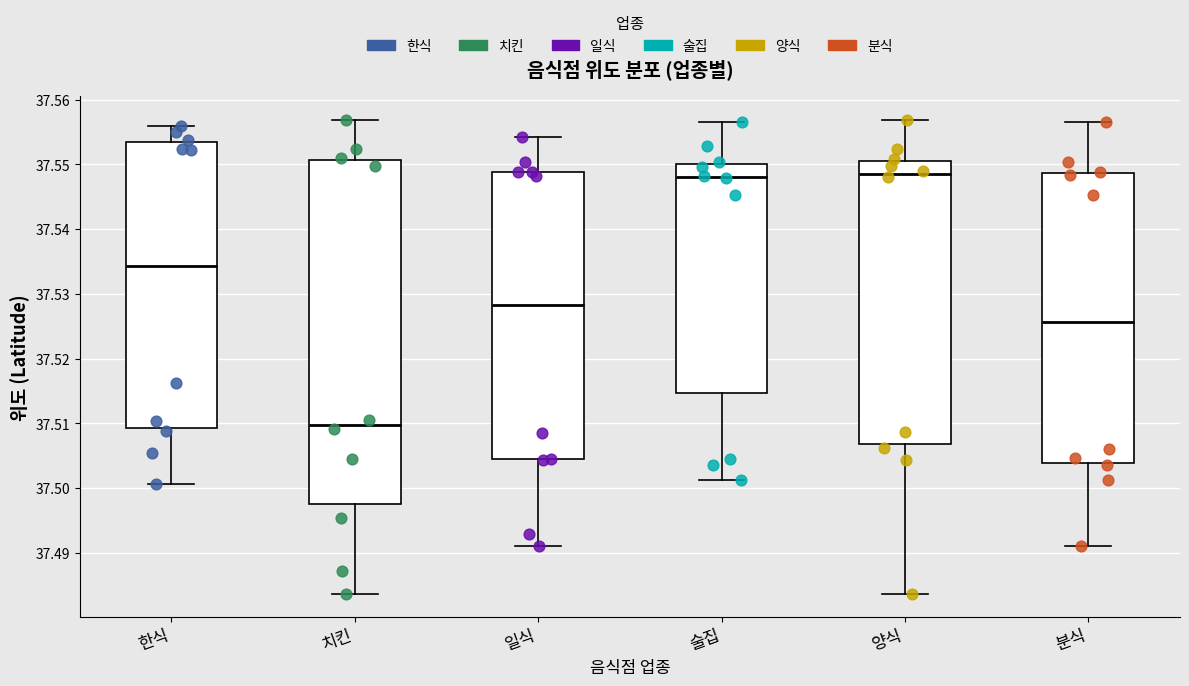

Where is the lower edge of the box for 치킨 on the y-axis? The values are not printed on the chart, so give them approximately, as read against the axis.

37.498